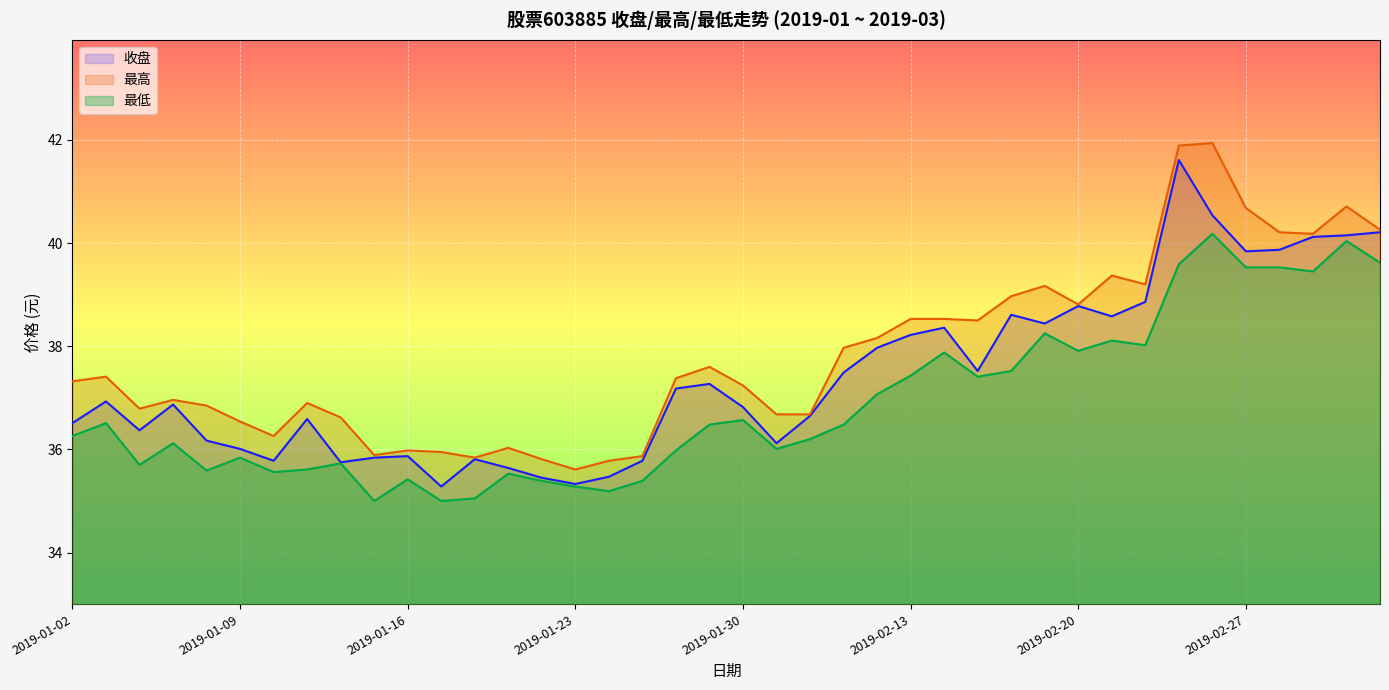

Which category has the lowest value in the 最低 series?

2019-01-15